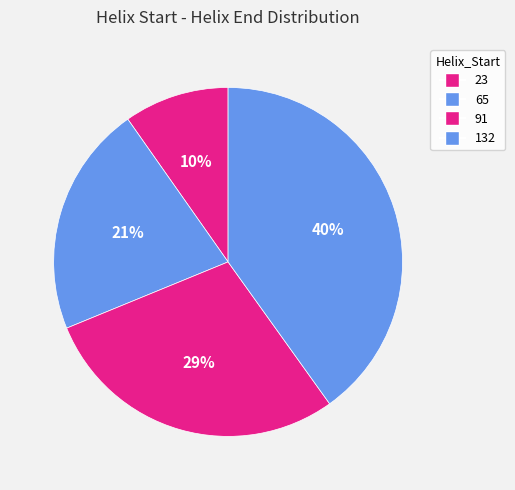

To the nearest percent, what is the average slice percentage?

25%